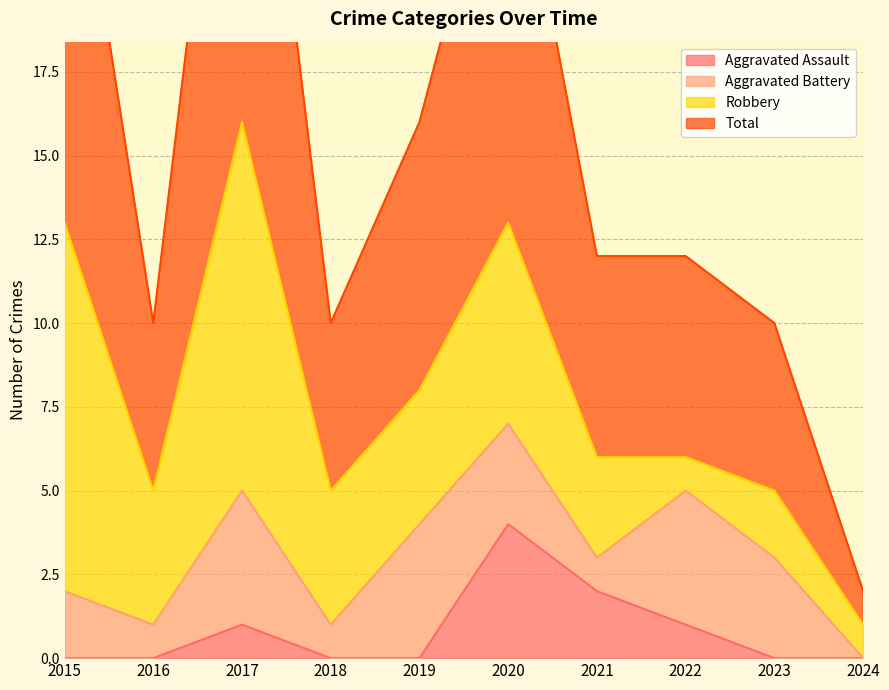

How many data points in Aggravated Assault are above 0?

4